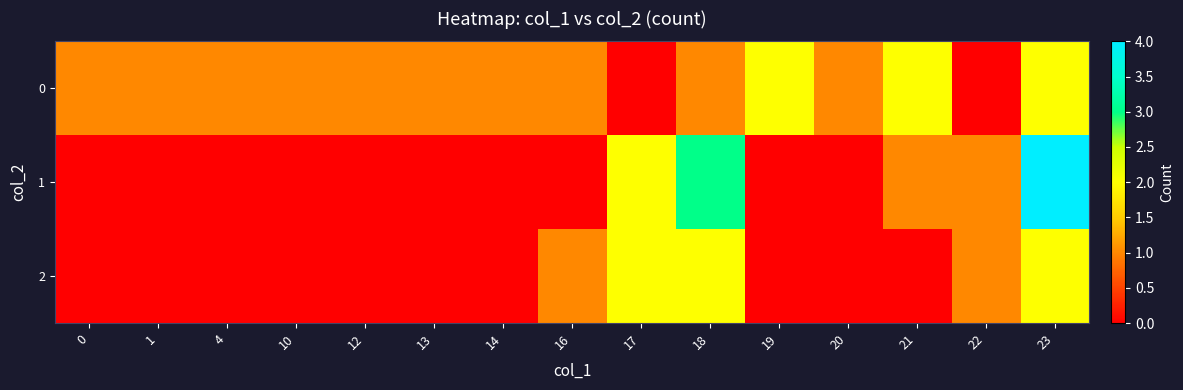

At which category does the chart reach its minimum across all series?

17